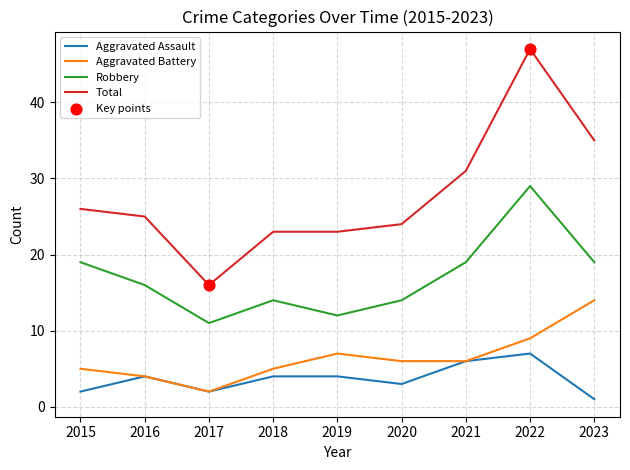

Which series has the largest range (max minus min)?

Total